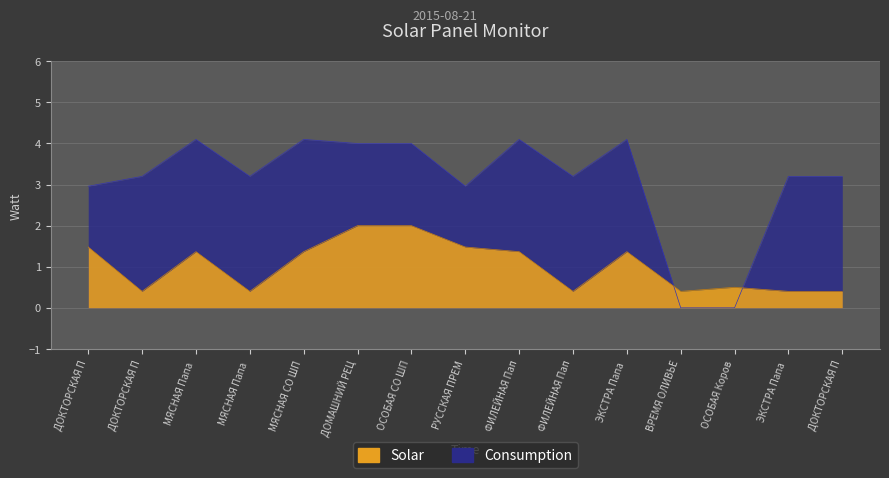

In Consumption, how many points are lower than both neighbors (excluding endpoints)?

3